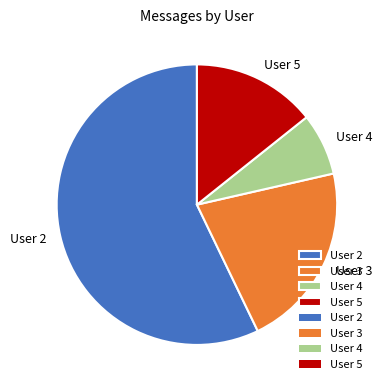

Count the number of slices in the pie.

4